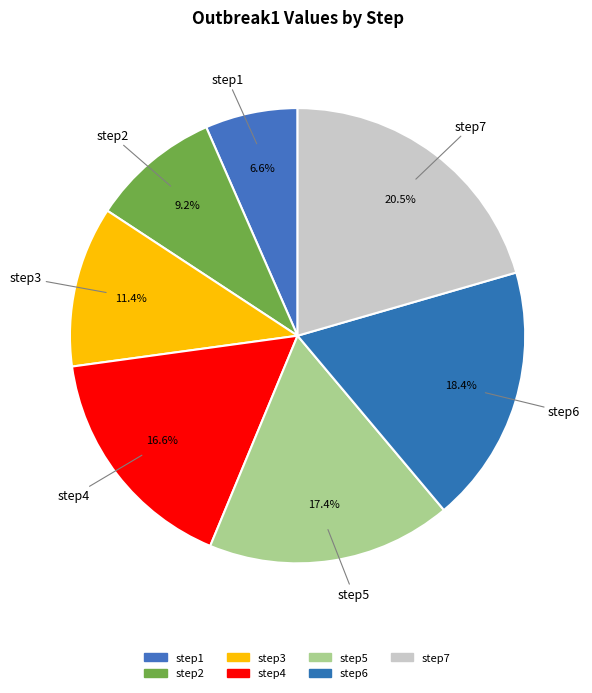

How many segments does this pie chart have?

7